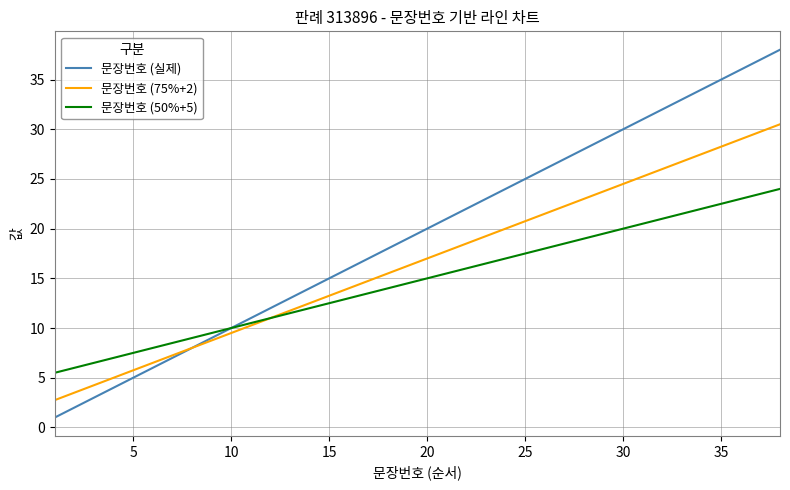

How many distinct data groups are displayed?

3